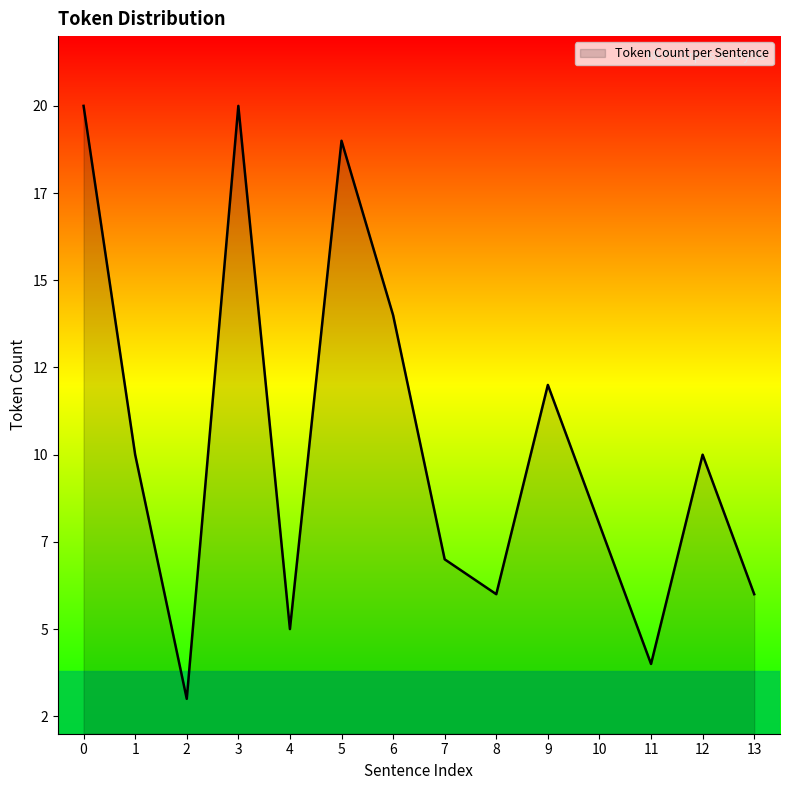

True or false: there are more than 0 points higher than both neighbors.

True